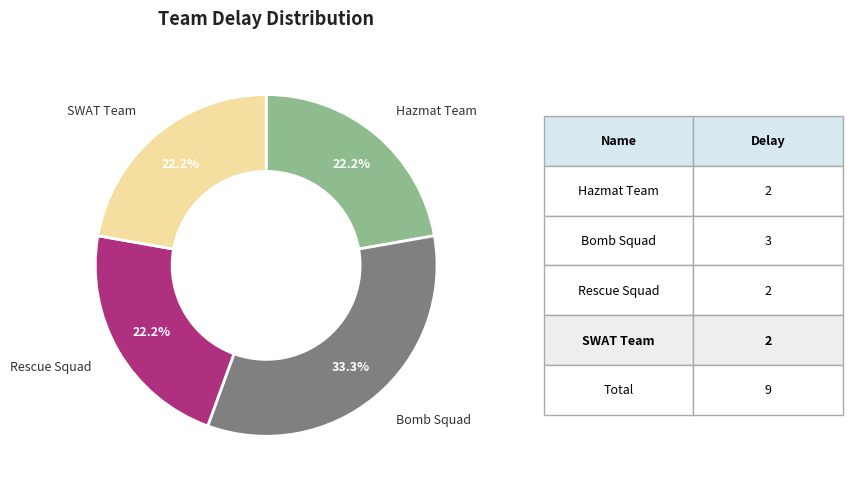

What percentage is the Bomb Squad slice, to the nearest percent?

33%